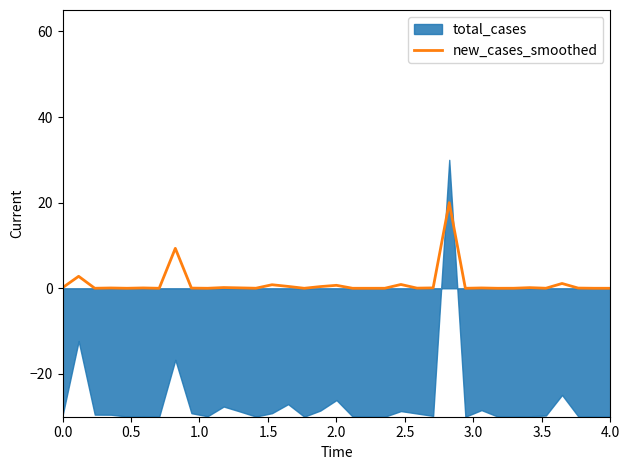

Does the chart display data point markers on the line(s)?

No